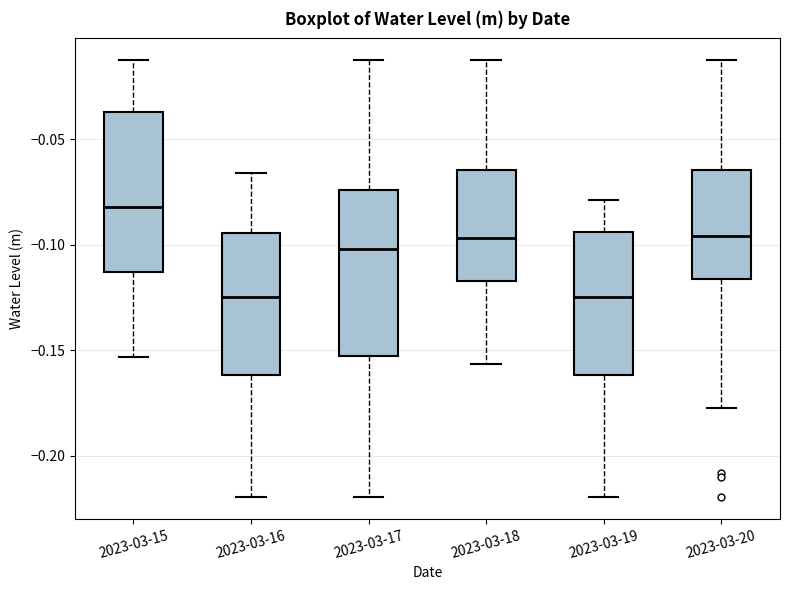

Where does the lower whisker of the box for 2023-03-16 end on the y-axis? The values are not printed on the chart, so give them approximately, as read against the axis.

-0.220